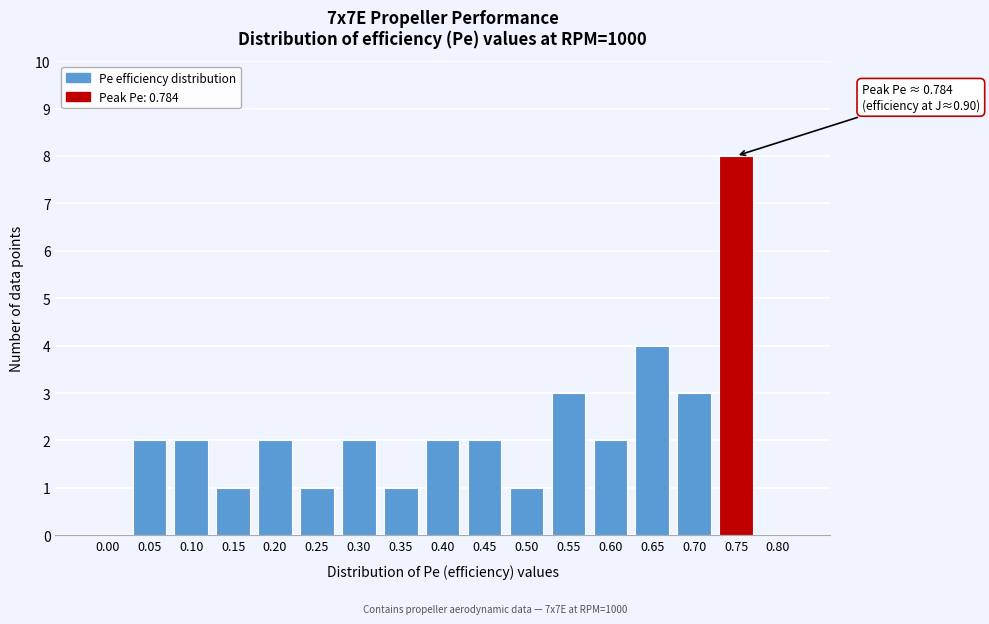

Reading left to right, extract all data points from this chart.

0.00=0	0.05=2	0.10=2	0.15=1	0.20=2	0.25=1	0.30=2	0.35=1	0.40=2	0.45=2	0.50=1	0.55=3	0.60=2	0.65=4	0.70=3	0.75=8	0.80=0